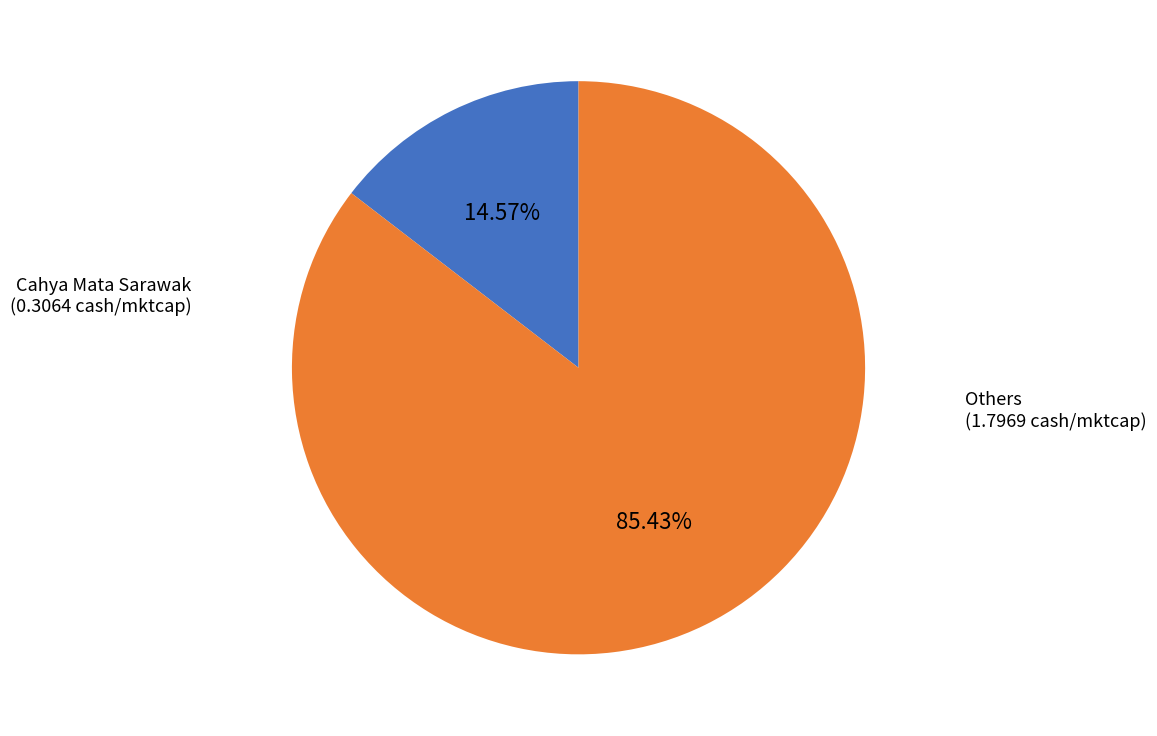

To the nearest percent, what is the difference between the largest and smallest slice percentages?

71%